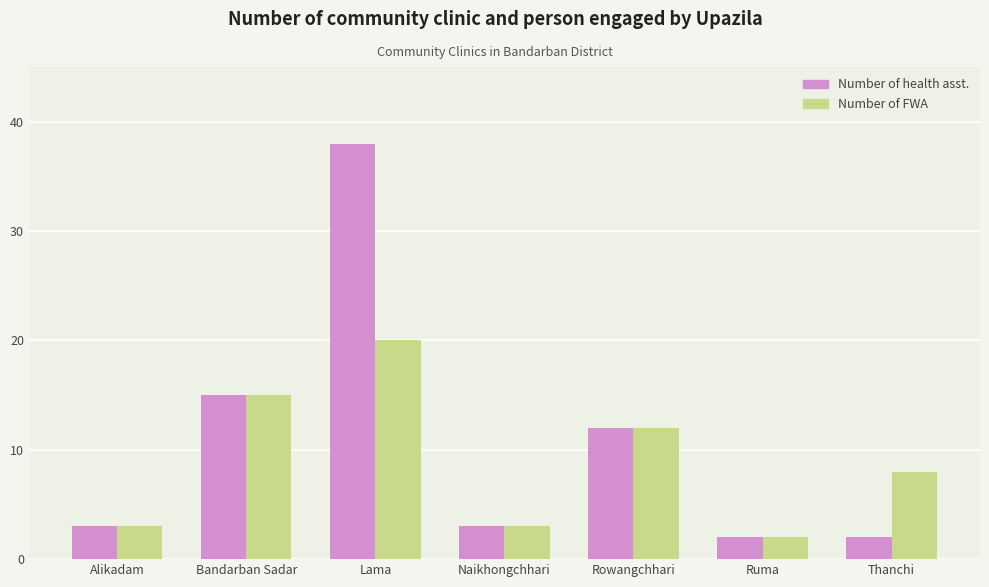

Reading left to right, list all the values displayed in this chart.

Number of health asst.: Alikadam=3	Bandarban Sadar=15	Lama=38	Naikhongchhari=3	Rowangchhari=12	Ruma=2	Thanchi=2
Number of FWA: Alikadam=3	Bandarban Sadar=15	Lama=20	Naikhongchhari=3	Rowangchhari=12	Ruma=2	Thanchi=8